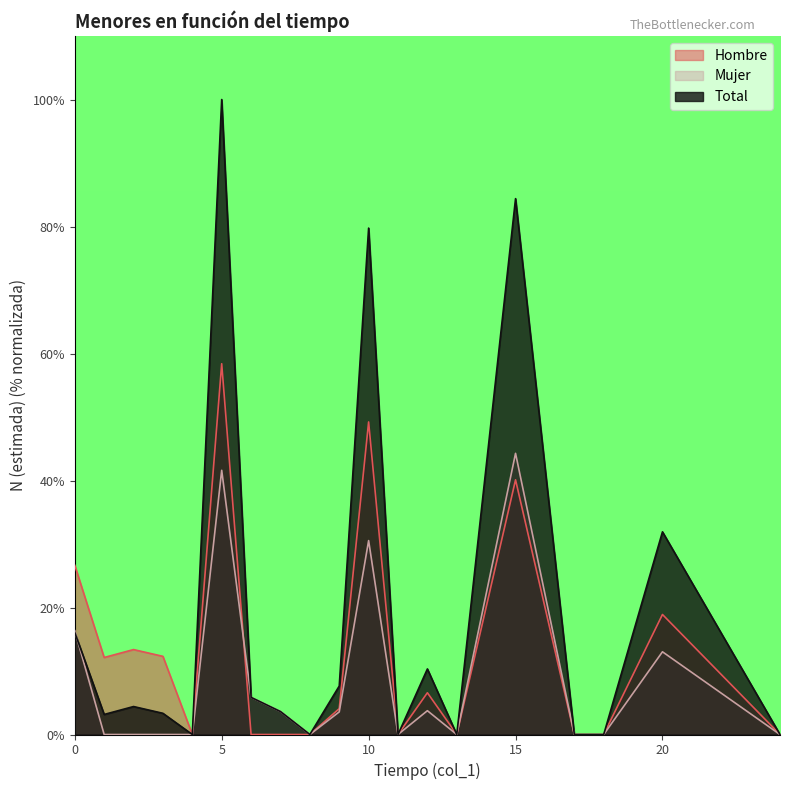

Is the value of Hombre at 17 greater than the value of Mujer at 17?

No